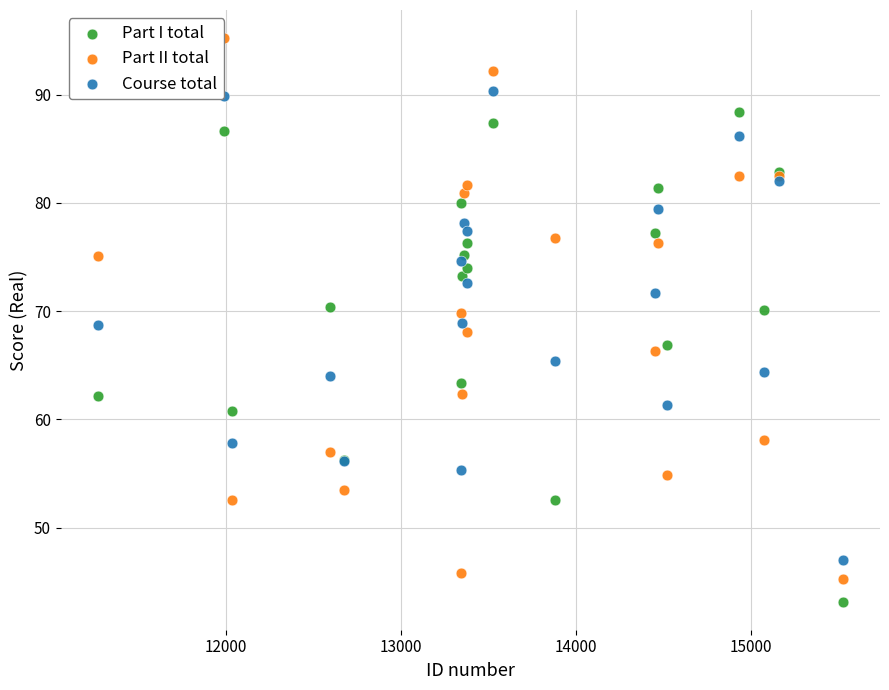

What are all the series names shown in the legend?

Part I total, Part II total, Course total